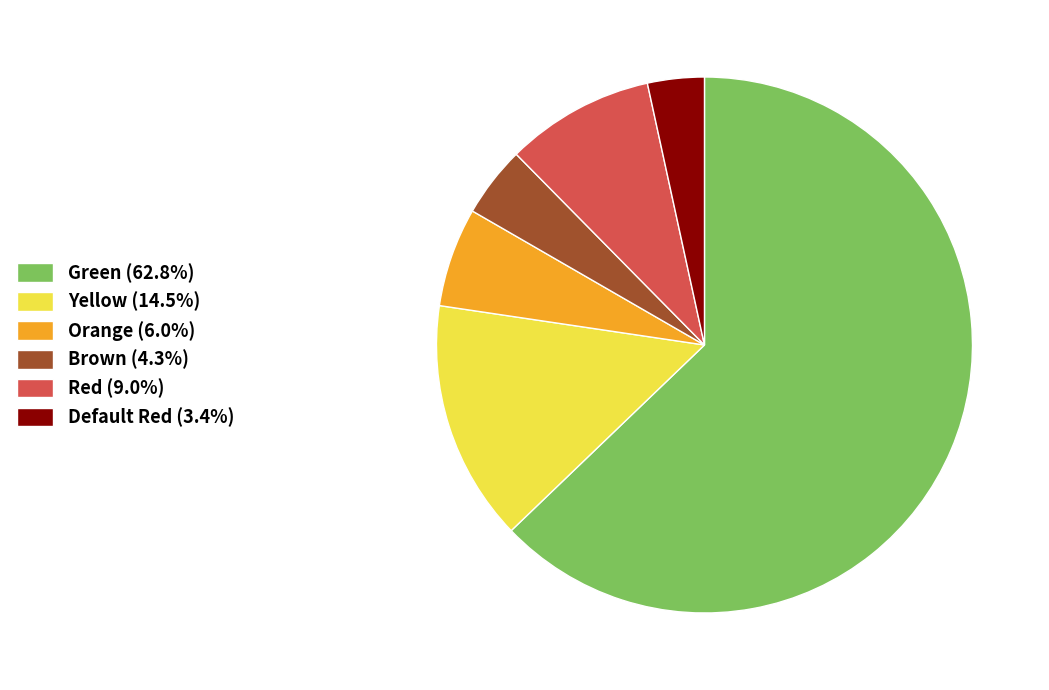

What is the largest slice in the pie chart?

Green